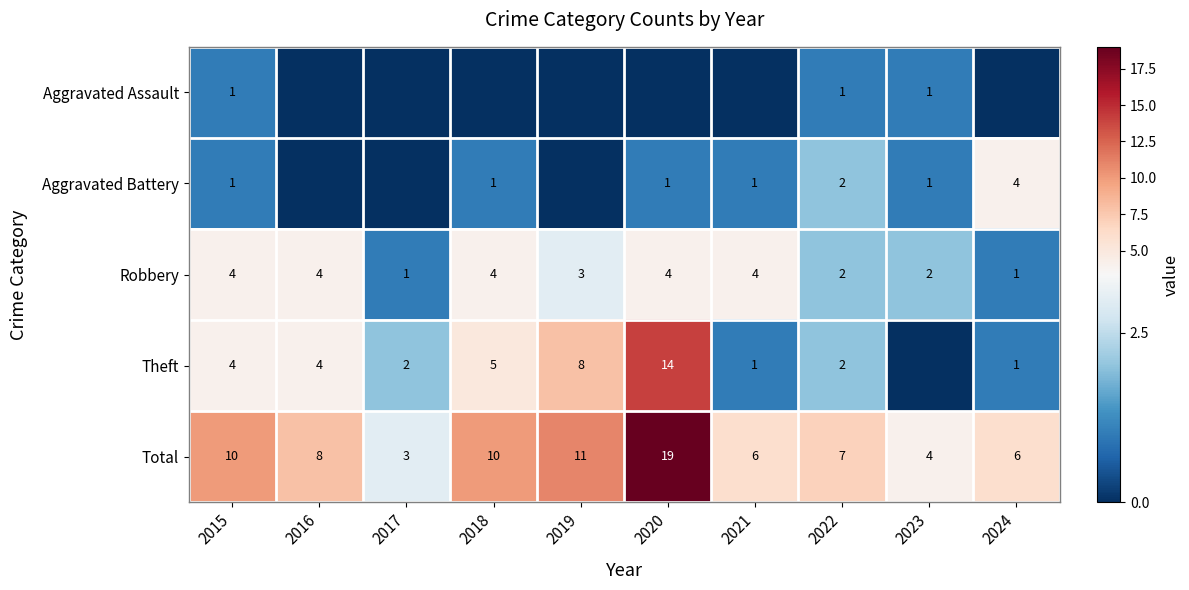

The value of Robbery at 2015 is 4. True or false?

True